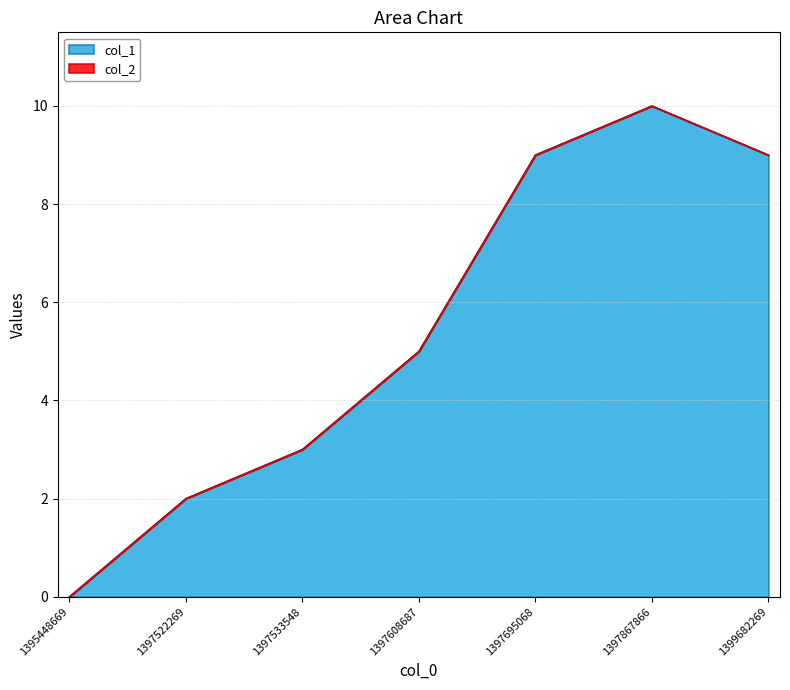

Which category has the highest value across all series?

1397867866